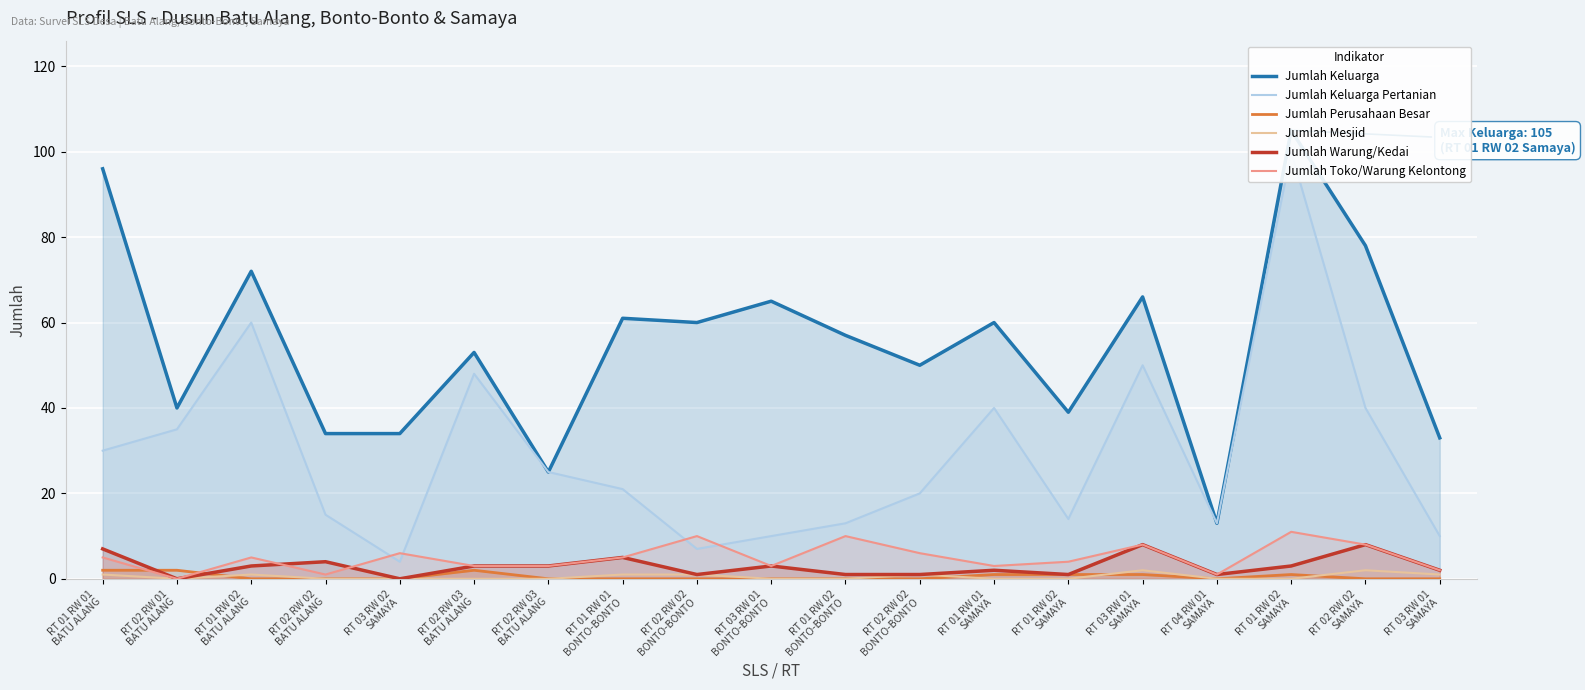

What is the spread (max minus min) of values at RT 03 RW 01
SAMAYA?

65